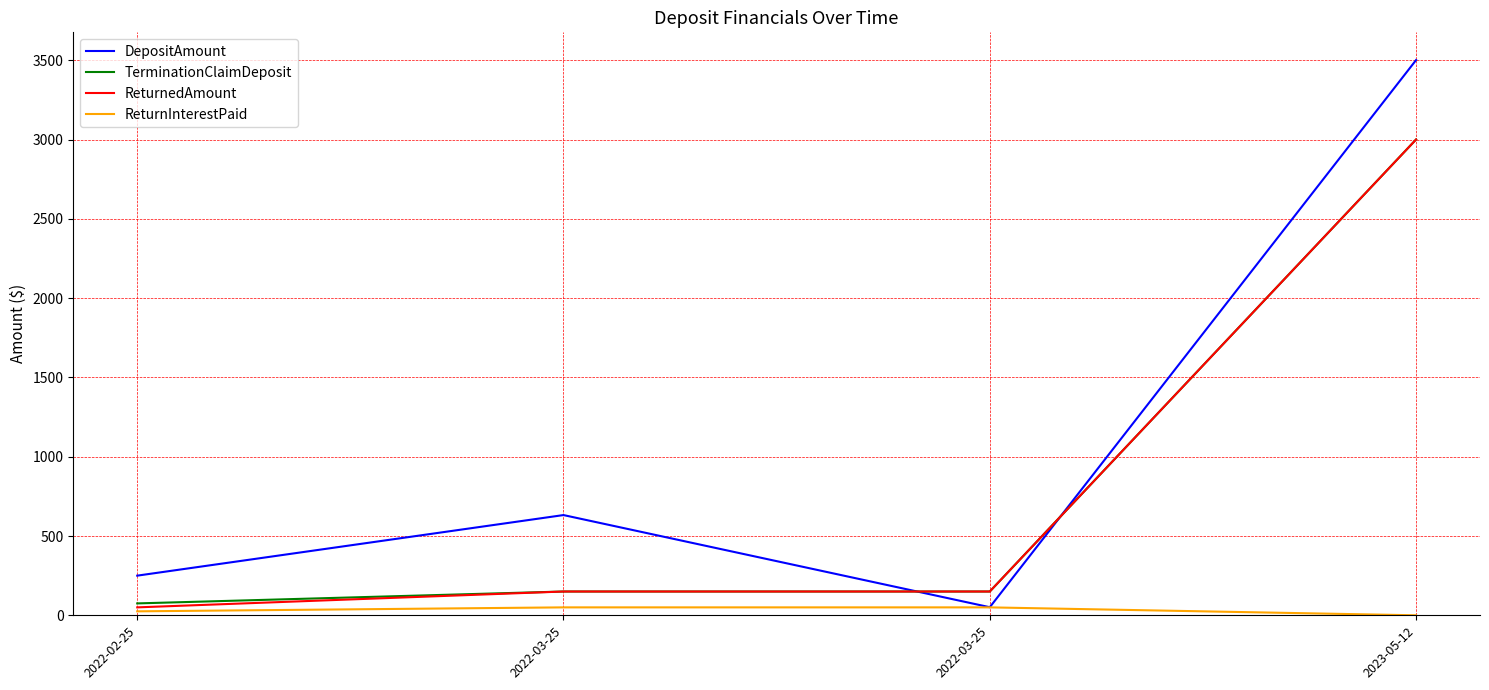

What is the spread (max minus min) of values at 2022-03-25?

582.0